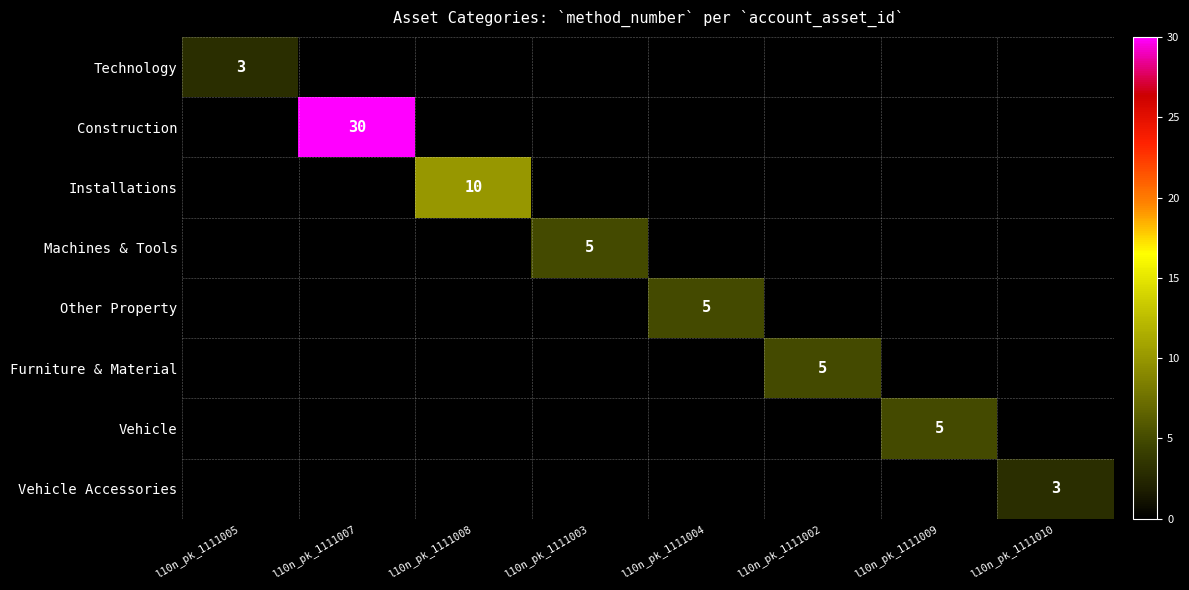

Between l10n_pk_1111010 and l10n_pk_1111007, which is larger?

l10n_pk_1111007